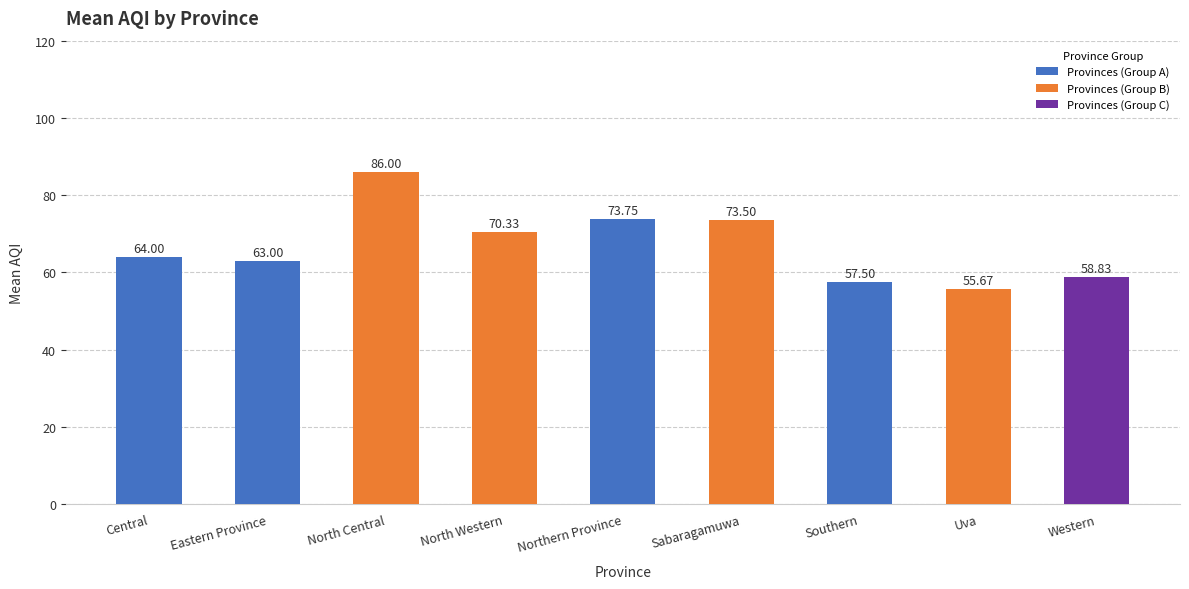

How many categories are shown in the chart?

9